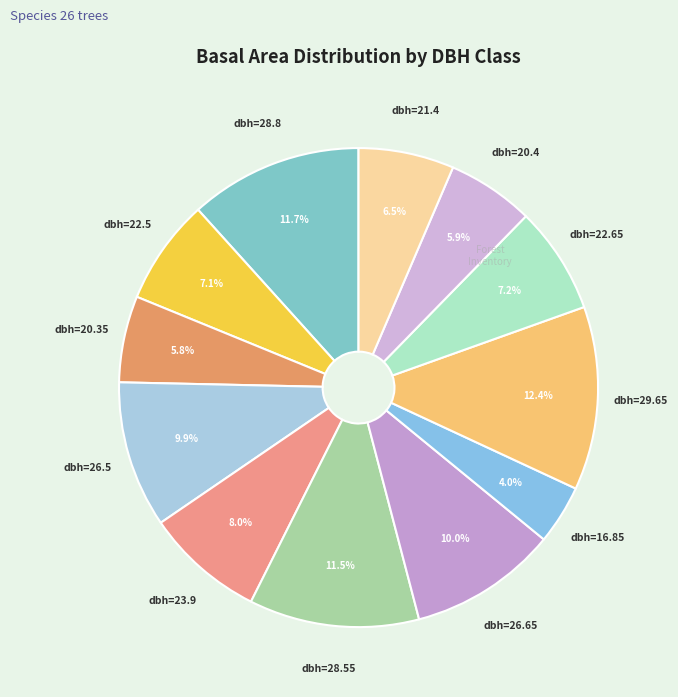

What is the smallest slice in the pie chart?

16.85